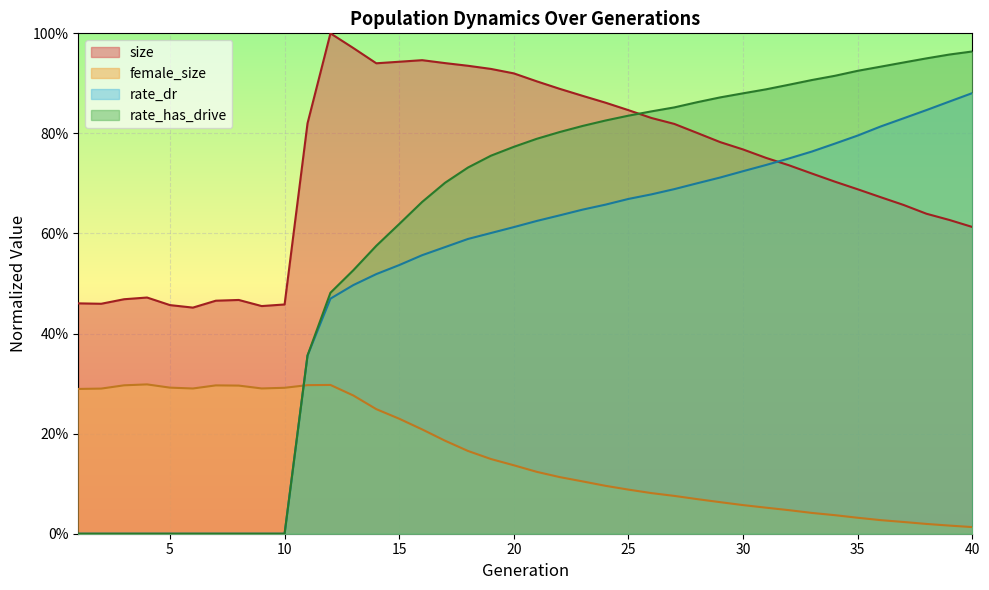

In size, how many points are higher than both neighbors (excluding endpoints)?

4